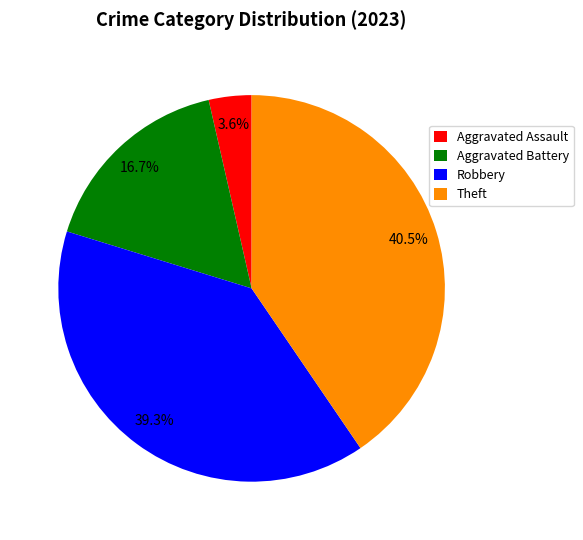

How much of the chart is everything except Aggravated Assault?

96.4%